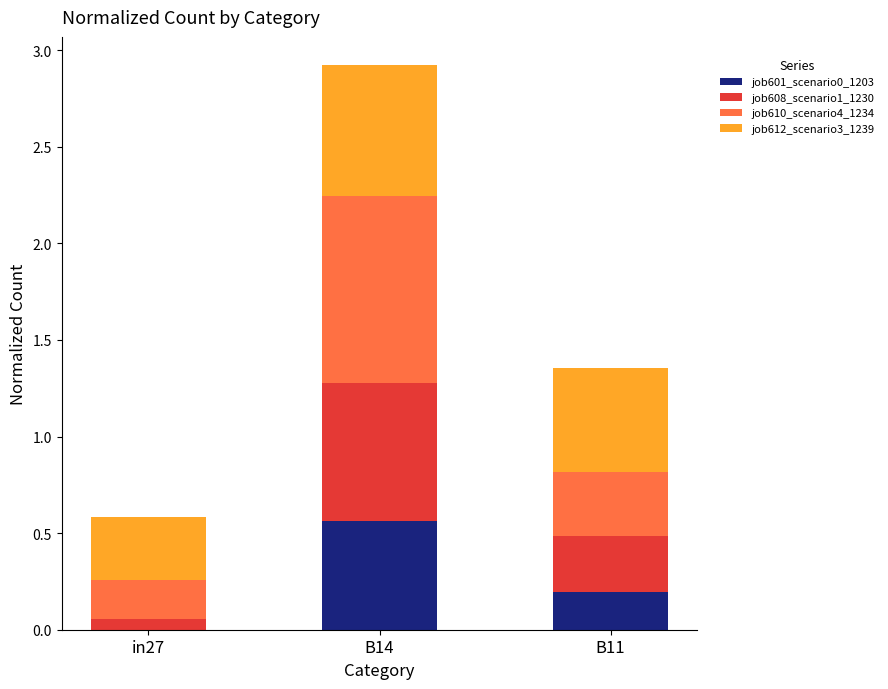

Is it true that job601_scenario0_1203 equals 0.2 at B11?

True